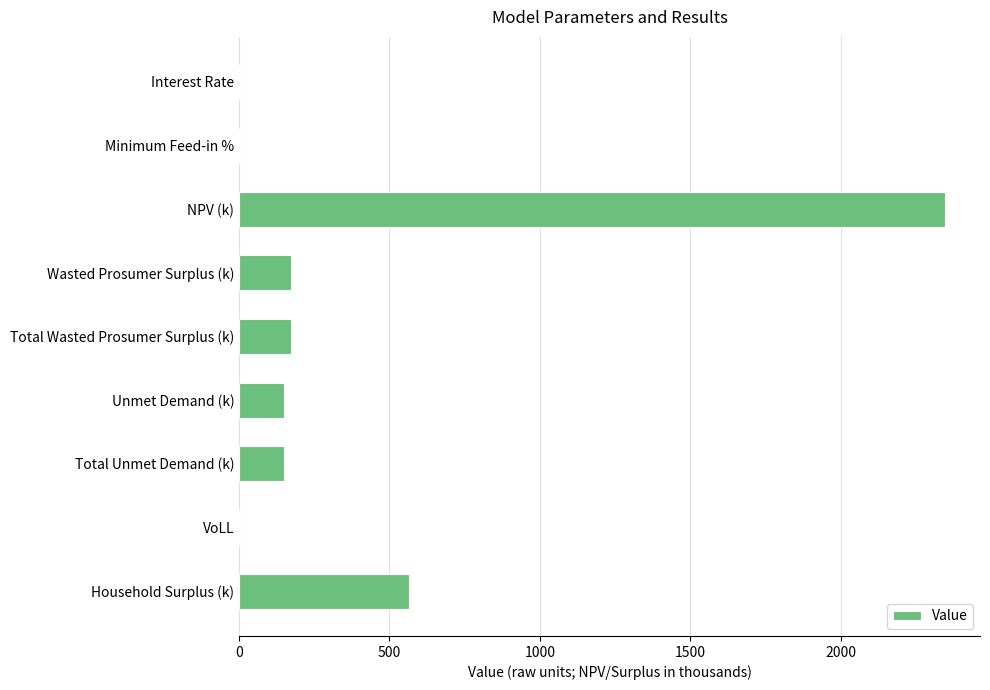

How many categories are shown in the chart?

9